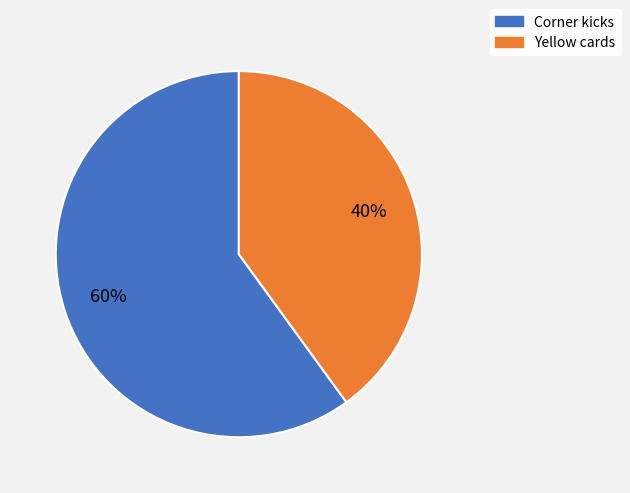

How many slices are in this pie chart?

2